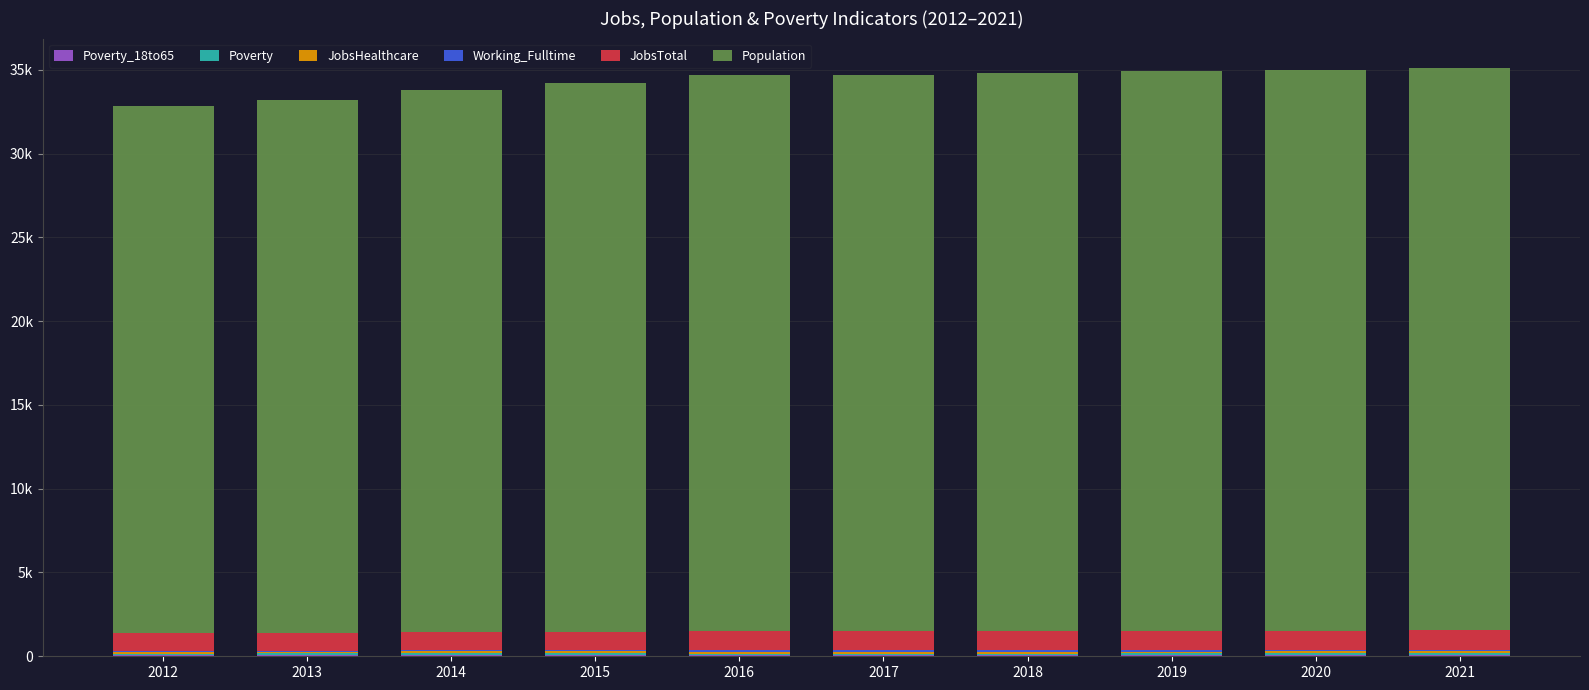

Are the bars grouped side by side (vs. stacked)?

No